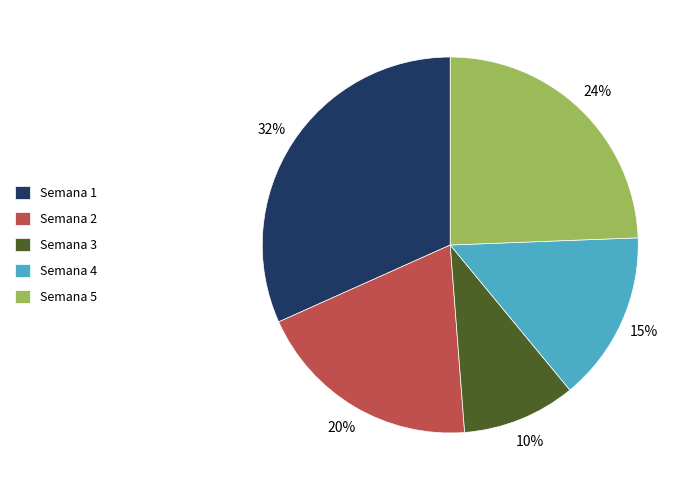

The Semana 1 slice represents 23% of the pie. True or false?

False